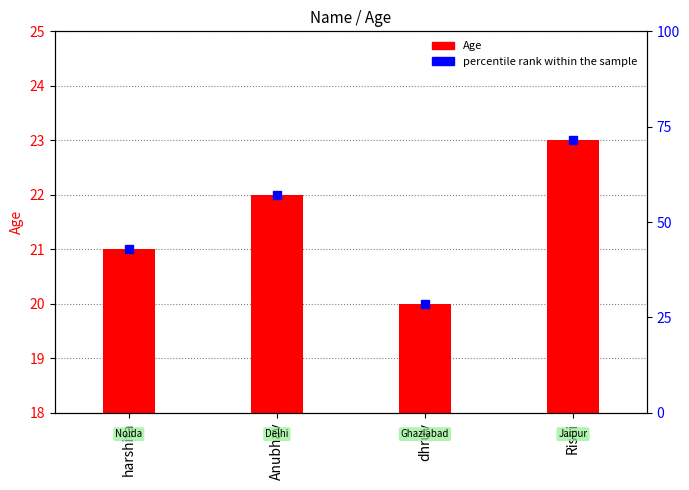

Is the value of Age at dhruv greater than the value of percentile rank within the sample at harshita?

No